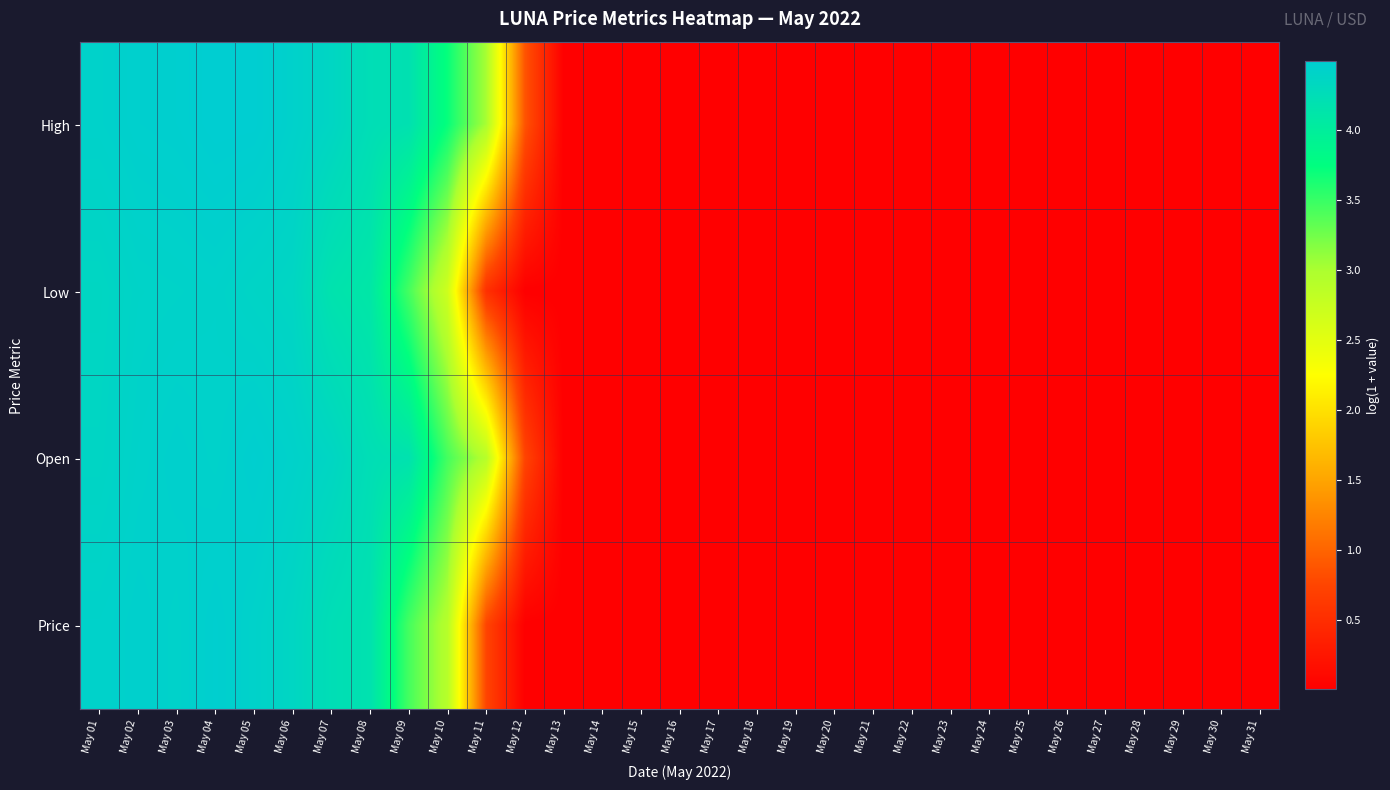

Rank the series by their maximum value, from highest to lowest.

High, Open, Price, Low